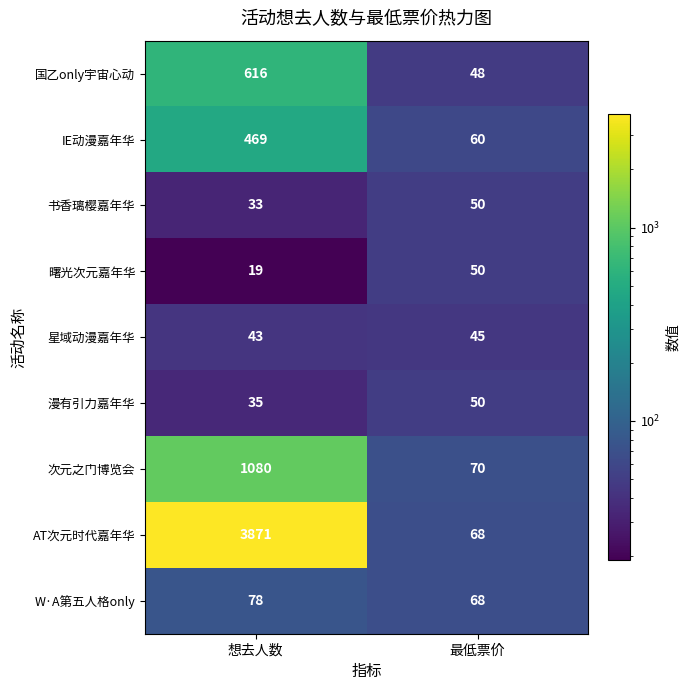

True or false: 书香璃樱嘉年华 has a value of 20 at 最低票价.

False